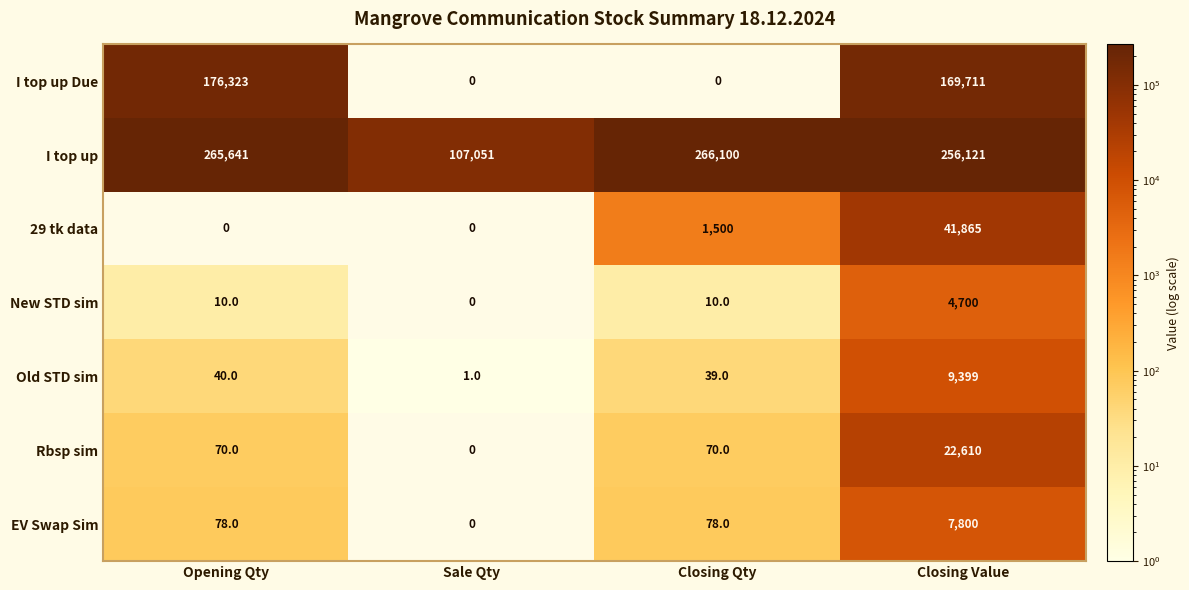

What value does the New STD sim series have at Closing Value, to the nearest 10?

4700